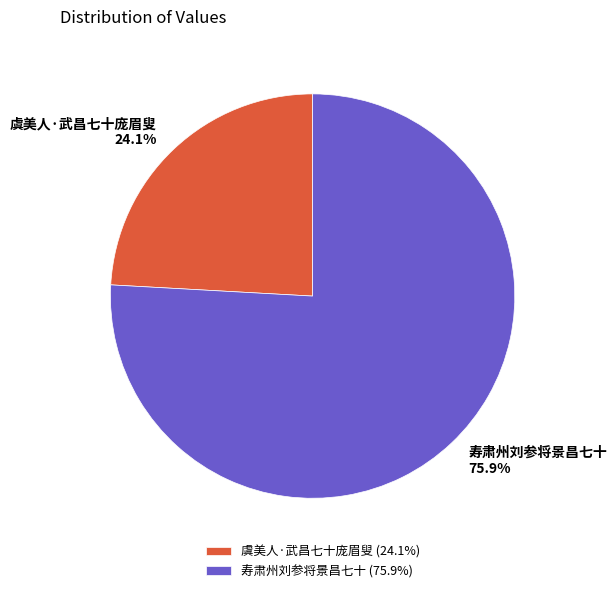

What is the largest slice in the pie chart?

寿肃州刘参将景昌七十